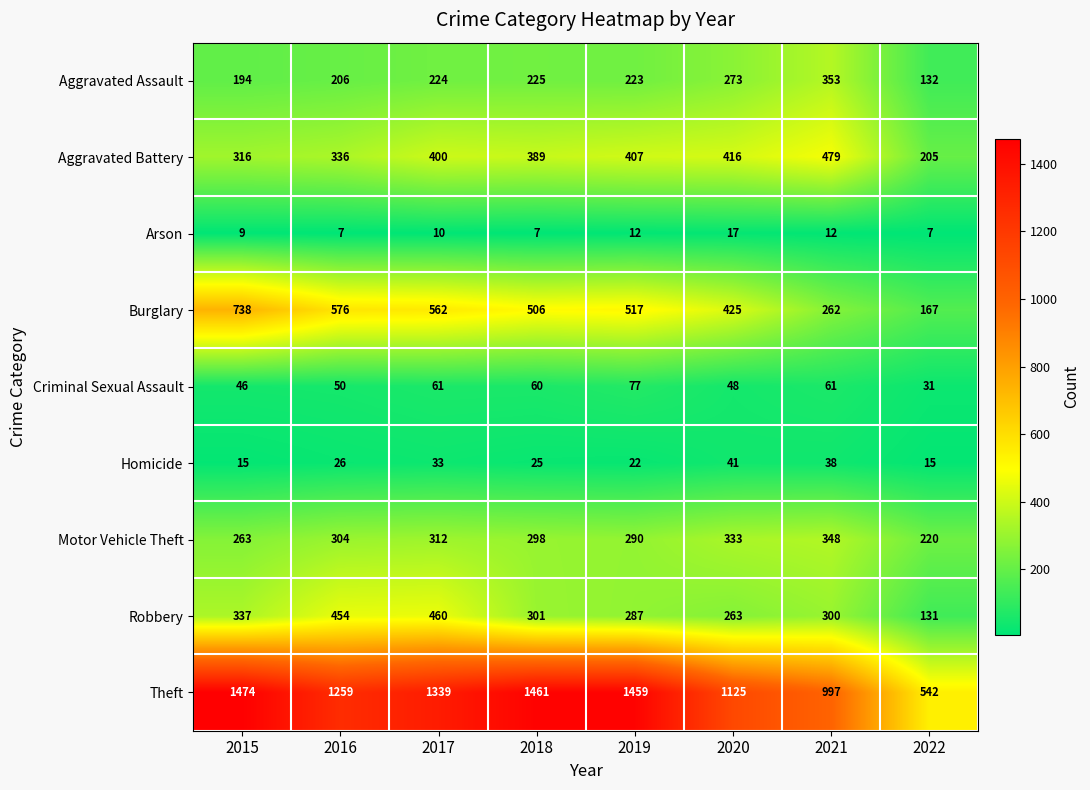

Is it true that Criminal Sexual Assault equals 97 at 2018?

False